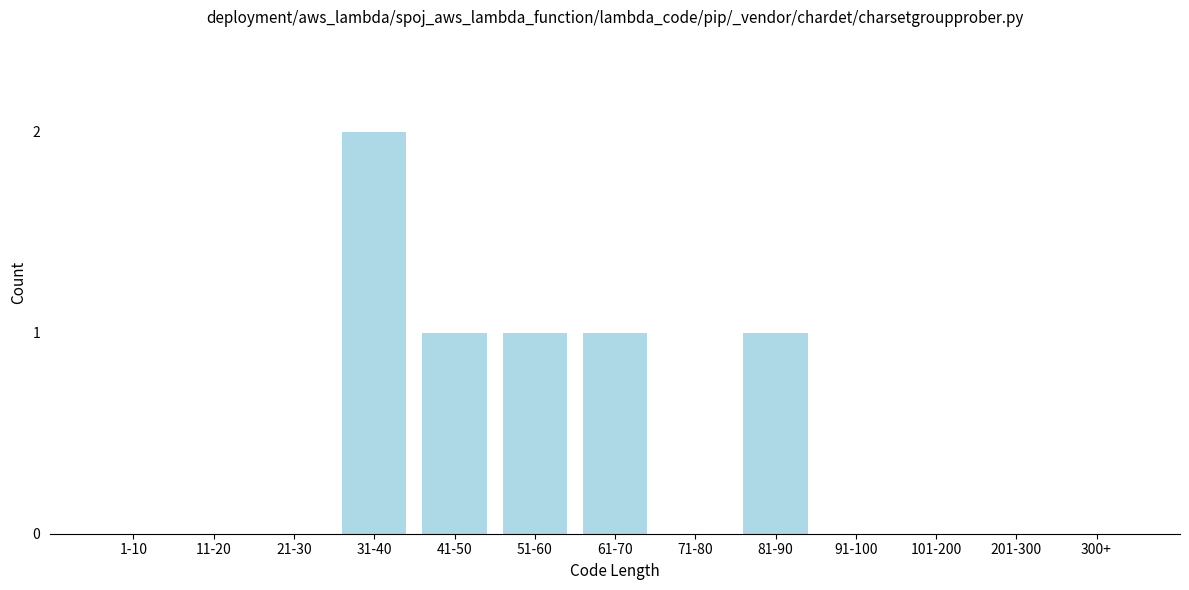

Reading left to right, what are all the values shown in this chart?

1-10=0	11-20=0	21-30=0	31-40=2	41-50=1	51-60=1	61-70=1	71-80=0	81-90=1	91-100=0	101-200=0	201-300=0	300+=0